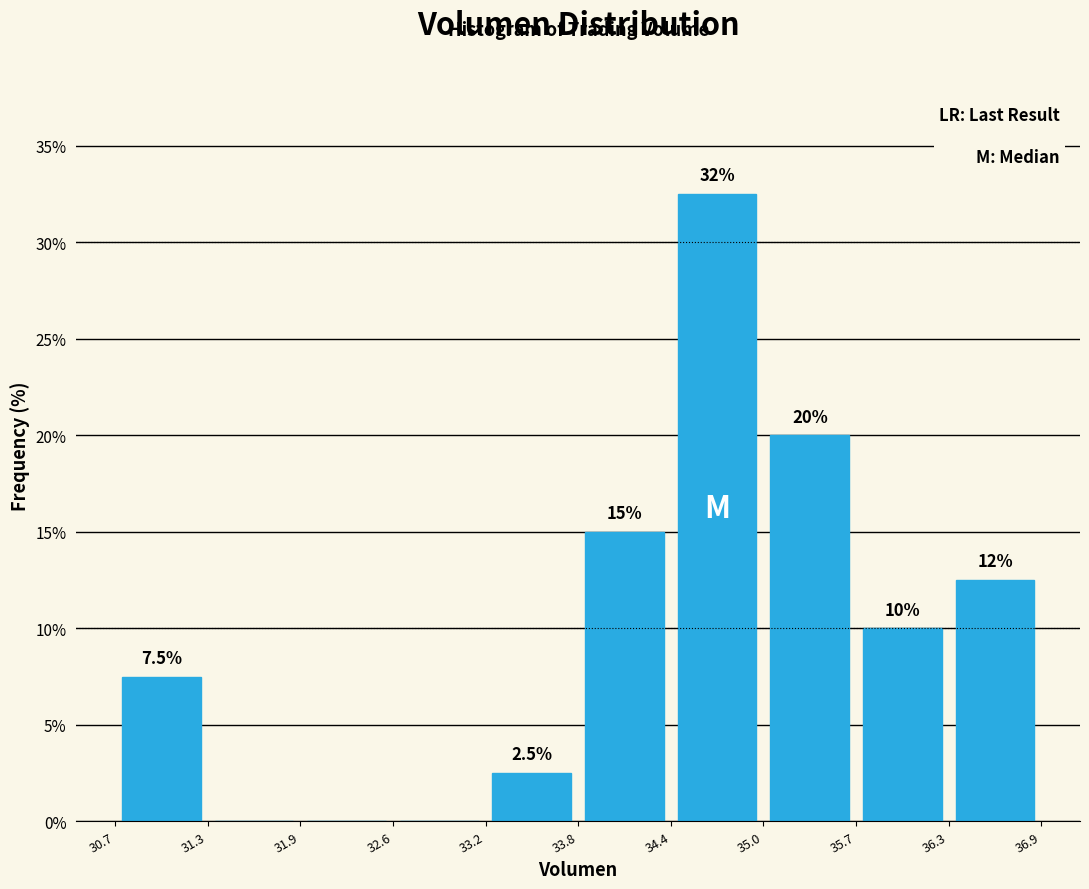

Over which range of the x-axis is the bar tallest?

34.4 to 35.0